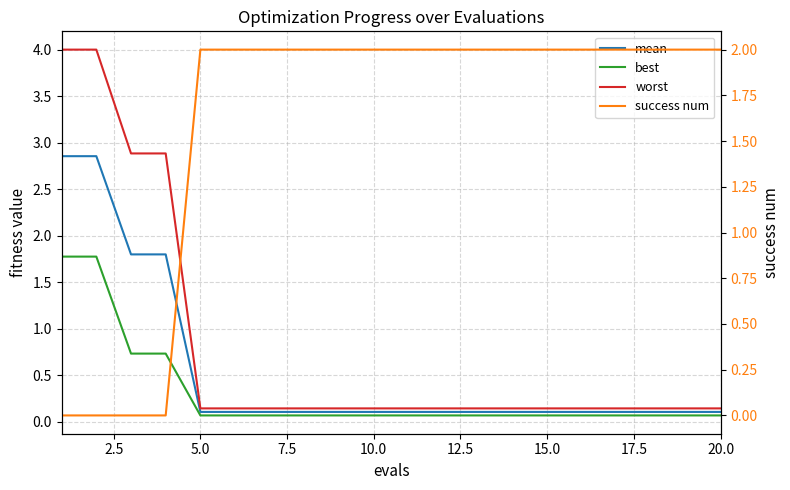

True or false: success num and worst cross at least once.

True